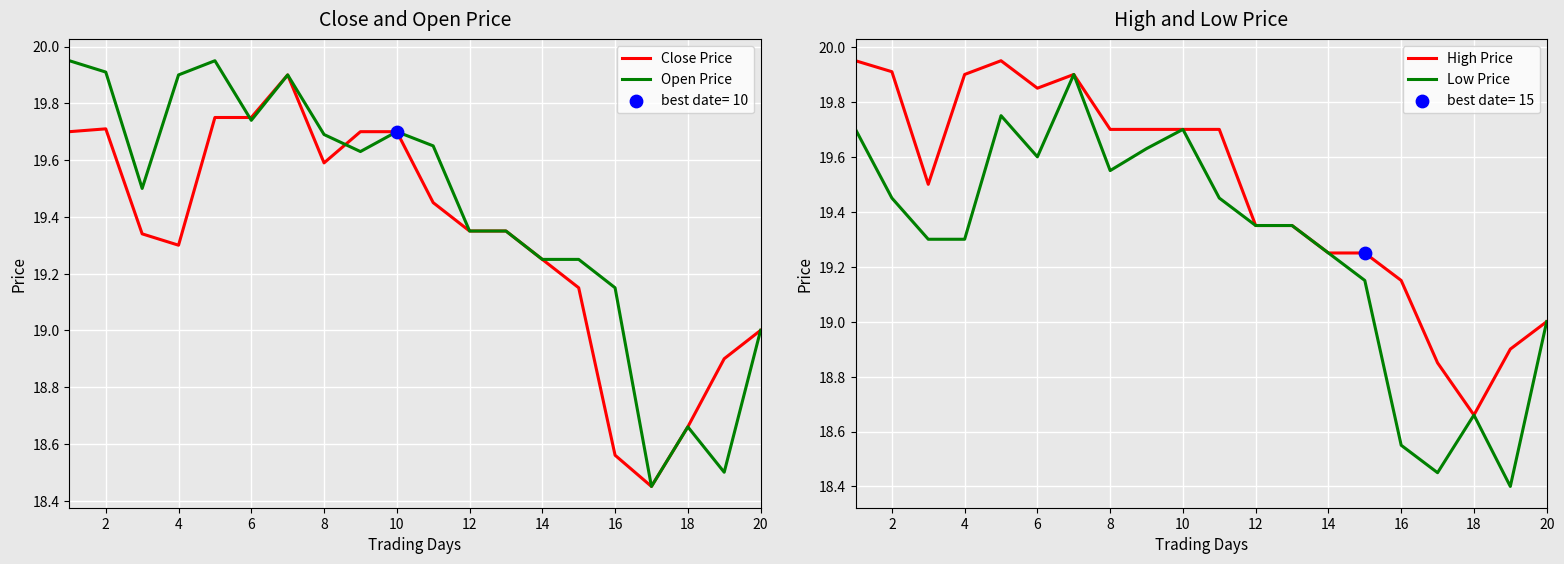

At how many categories does at least one series exceed 18?

20